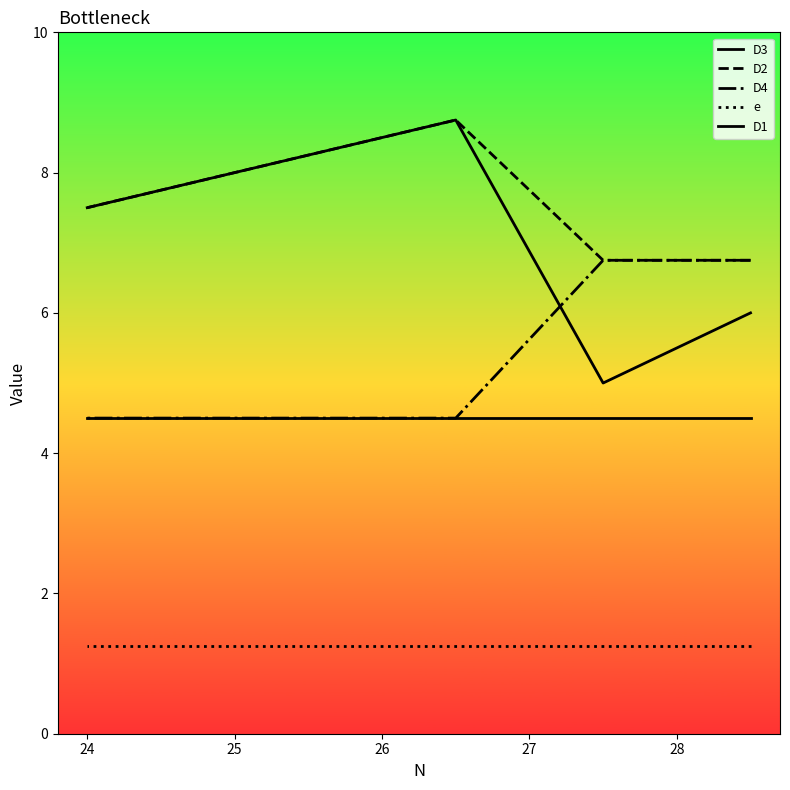

Which series has the widest spread of values?

D3